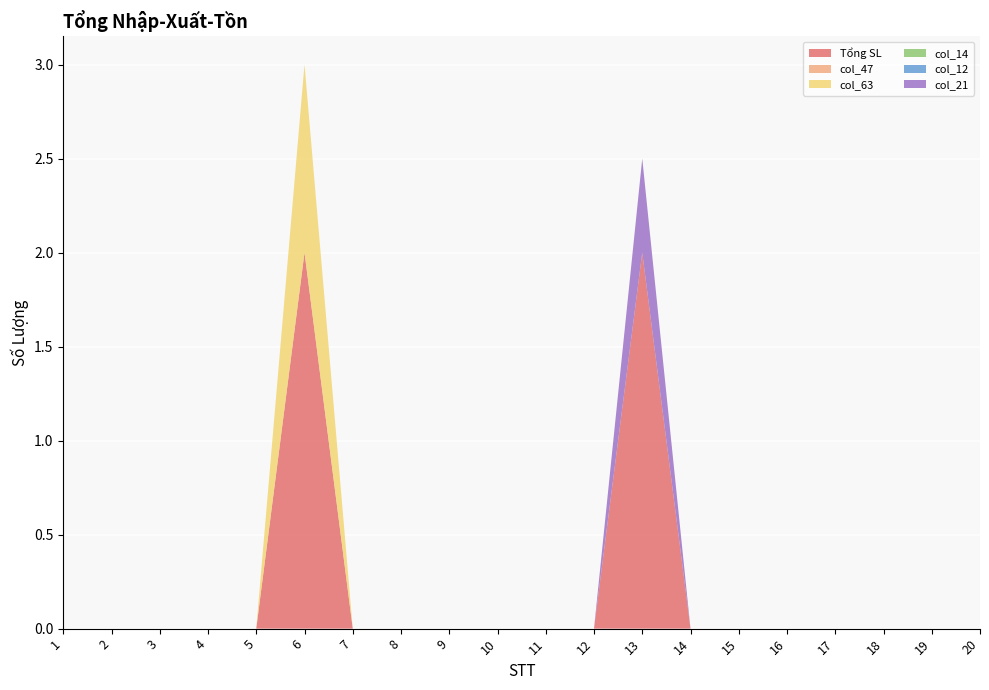

Reading left to right, what are all the values shown in this chart?

Tổng SL: 0.0	0.0	0.0	0.0	0.0	2.0	0.0	0.0	0.0	0.0	0.0	0.0	2.0	0.0	0.0	0.0	0.0	0.0	0.0	0.0
col_47: 0.0	0.0	0.0	0.0	0.0	0.0	0.0	0.0	0.0	0.0	0.0	0.0	0.0	0.0	0.0	0.0	0.0	0.0	0.0	0.0
col_63: 0.0	0.0	0.0	0.0	0.0	1.0	0.0	0.0	0.0	0.0	0.0	0.0	0.0	0.0	0.0	0.0	0.0	0.0	0.0	0.0
col_14: 0.0	0.0	0.0	0.0	0.0	0.0	0.0	0.0	0.0	0.0	0.0	0.0	0.0	0.0	0.0	0.0	0.0	0.0	0.0	0.0
col_12: 0.0	0.0	0.0	0.0	0.0	0.0	0.0	0.0	0.0	0.0	0.0	0.0	0.0	0.0	0.0	0.0	0.0	0.0	0.0	0.0
col_21: 0.0	0.0	0.0	0.0	0.0	0.0	0.0	0.0	0.0	0.0	0.0	0.0	0.5	0.0	0.0	0.0	0.0	0.0	0.0	0.0